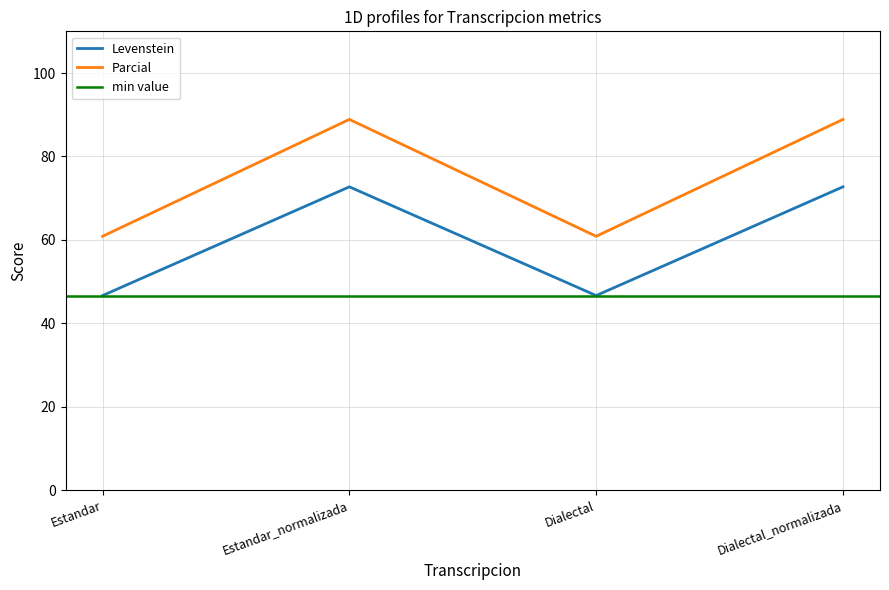

True or false: Parcial and Levenstein intersect in this chart.

False